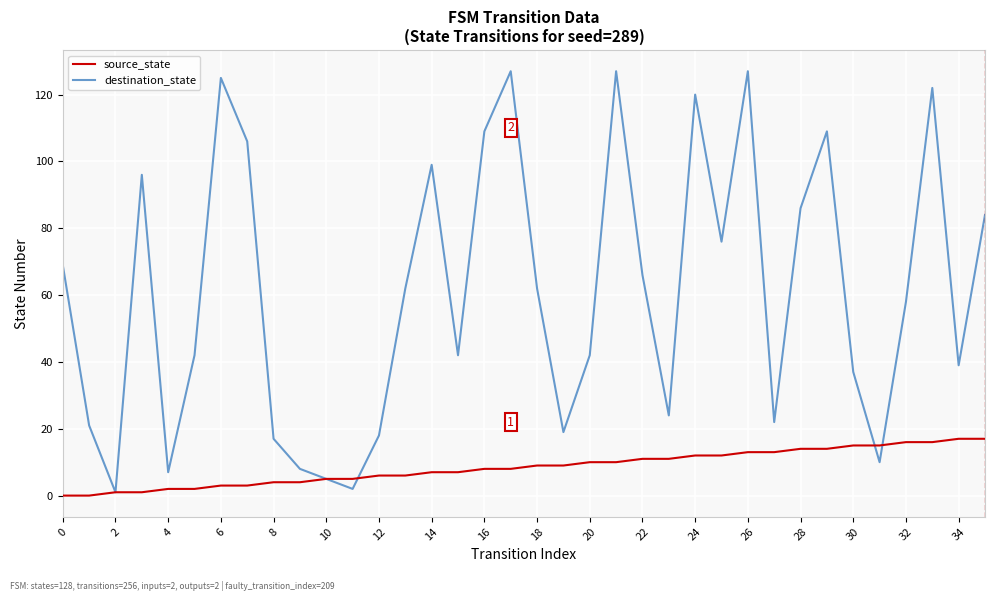

Reading left to right, extract all data points from this chart.

source_state: 0	0	1	1	2	2	3	3	4	4	5	5	6	6	7	7	8	8	9	9	10	10	11	11	12	12	13	13	14	14	15	15	16	16	17	17
destination_state: 69	21	1	96	7	42	125	106	17	8	5	2	18	62	99	42	109	127	62	19	42	127	66	24	120	76	127	22	86	109	37	10	58	122	39	84